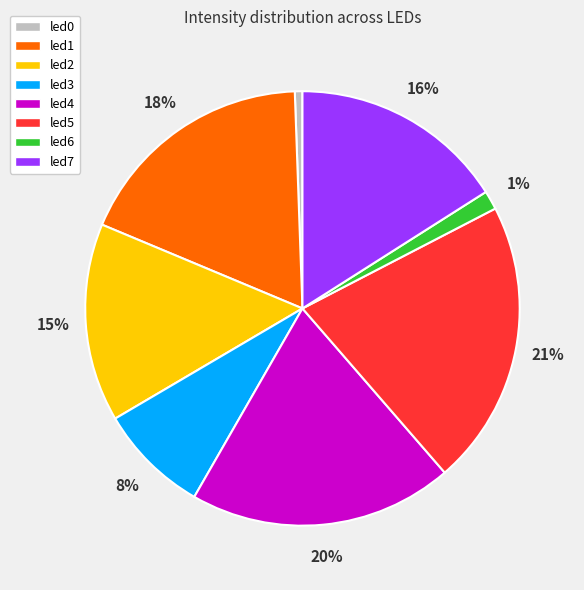

Which slice is the largest?

led5